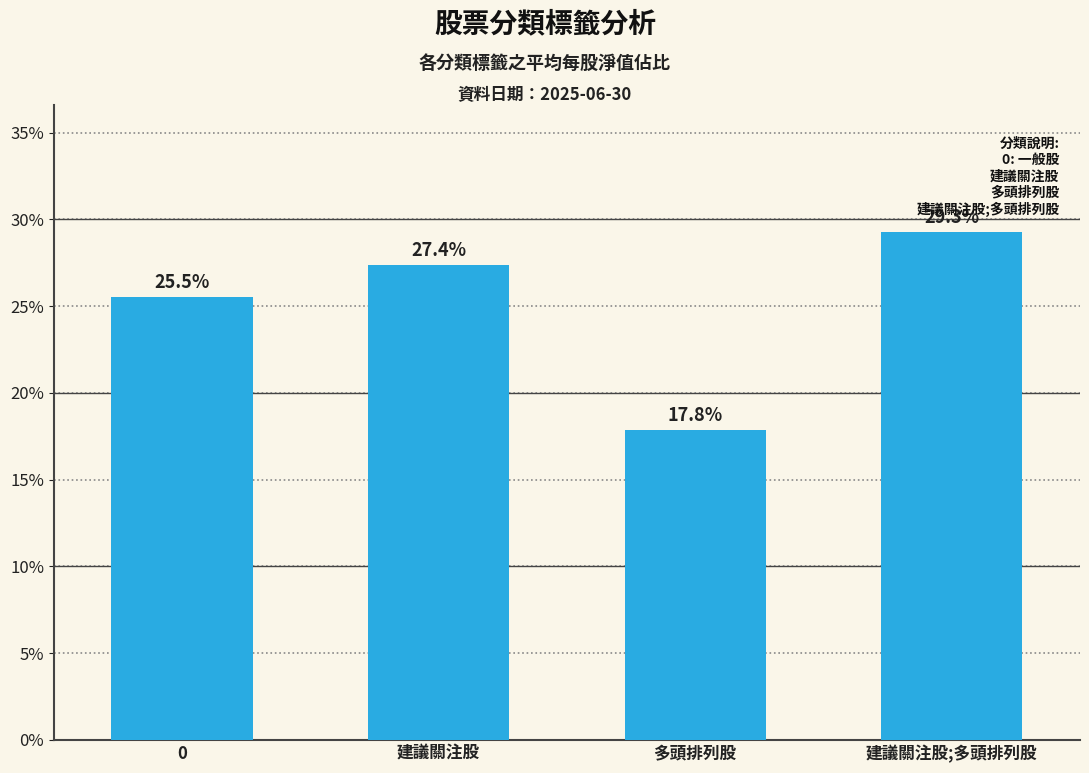

Which has a higher value, 建議關注股;多頭排列股 or 0?

建議關注股;多頭排列股